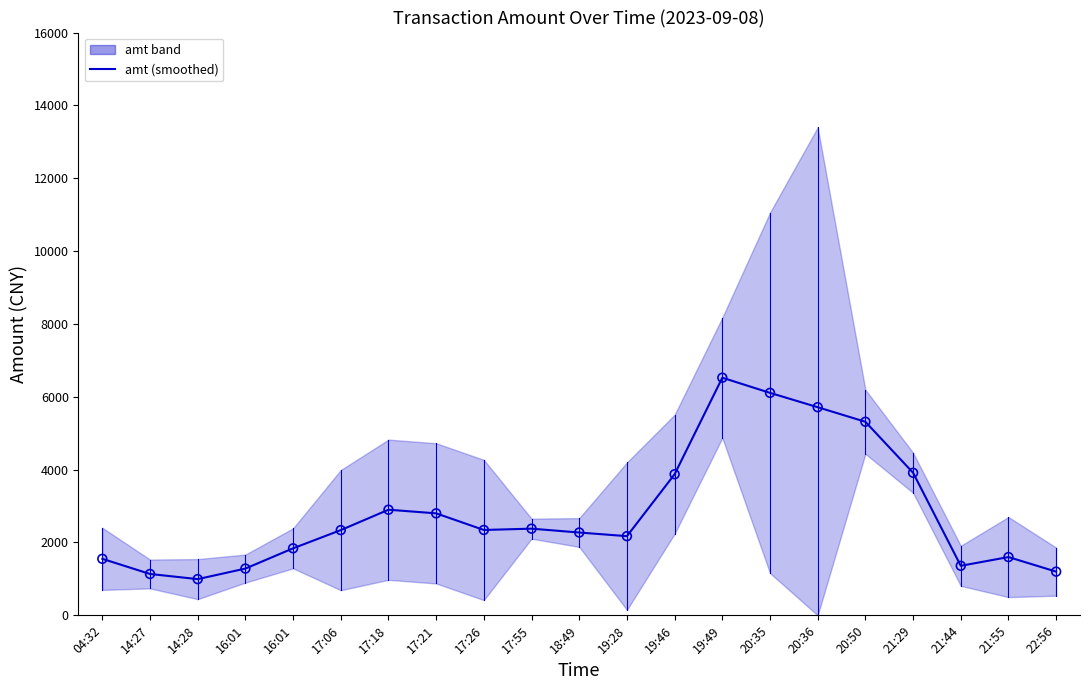

Approximately how many times larger is the value at 14:27 compared to 20:50?

0.2